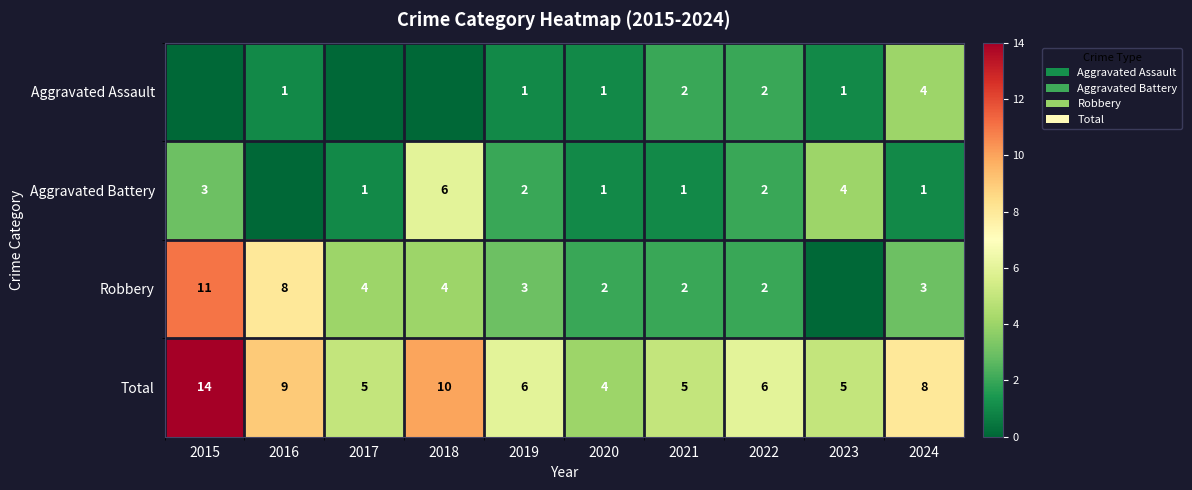

Which label corresponds to the smallest value in the chart?

2015